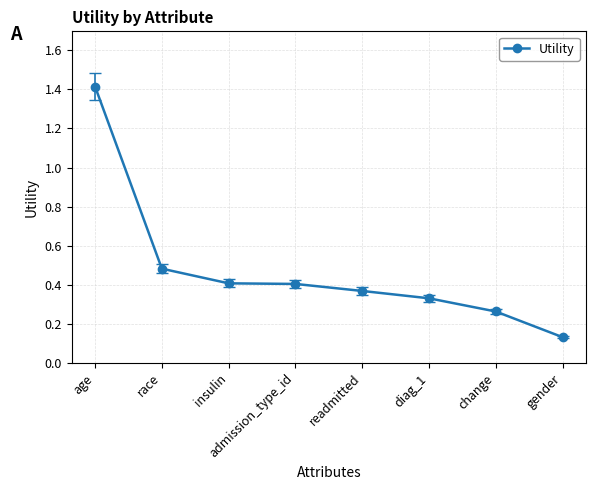

Count the values in the range 0 to 1.

7